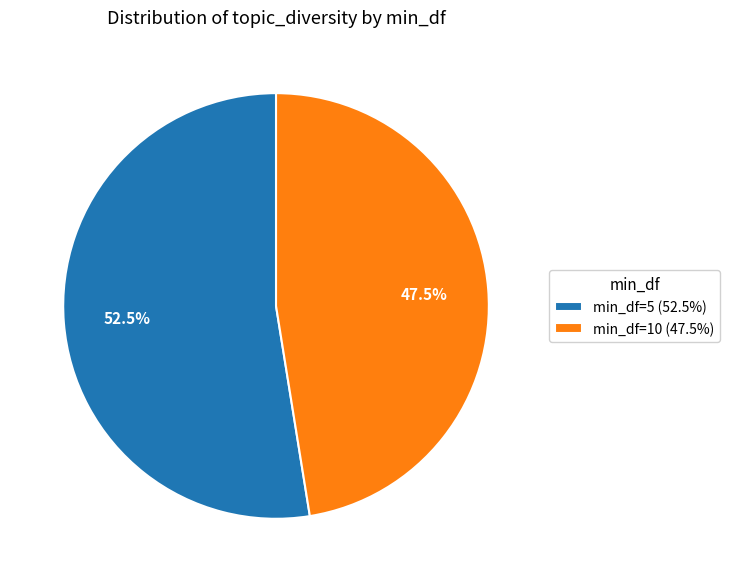

To the nearest percent, what is the average slice percentage?

50%